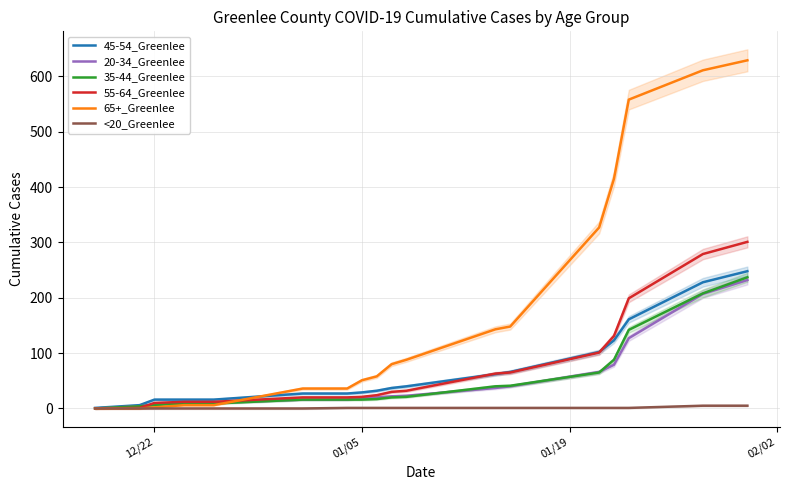

True or false: <20_Greenlee and 20-34_Greenlee intersect in this chart.

False